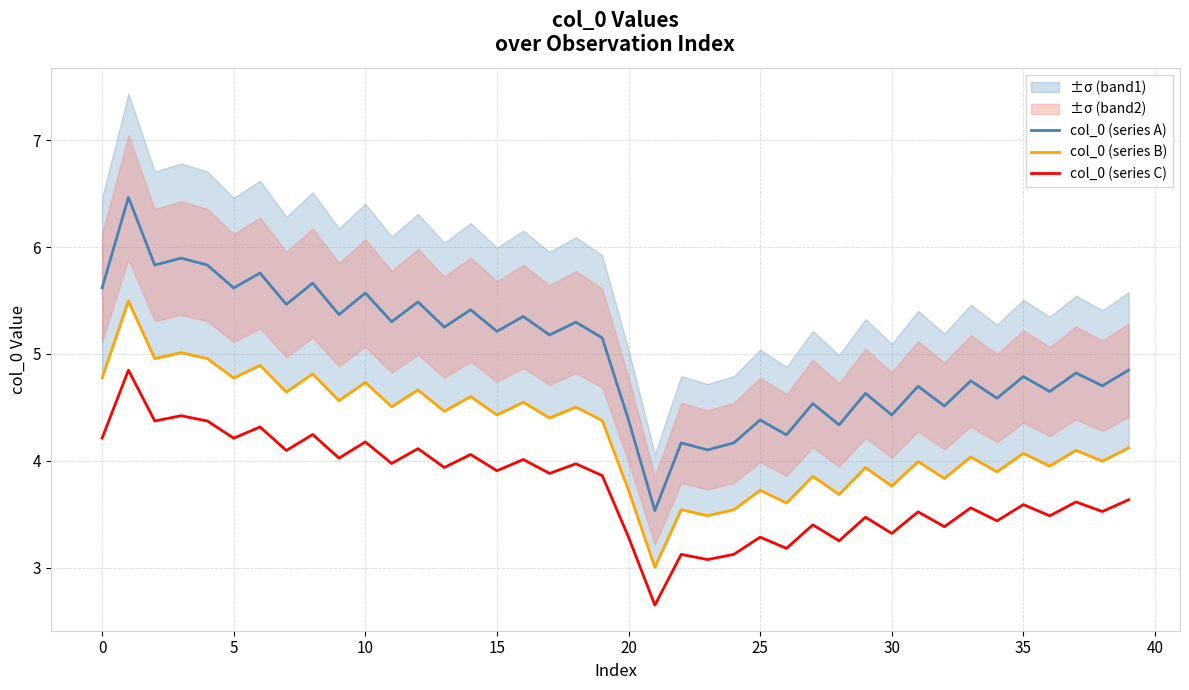

What is the sum of the col_0 (series C) values at 20 and 15?

7.2